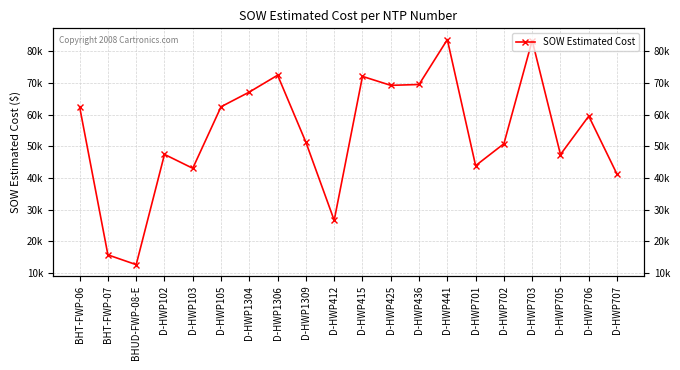

Between D-HWP706 and D-HWP705, which is larger?

D-HWP706